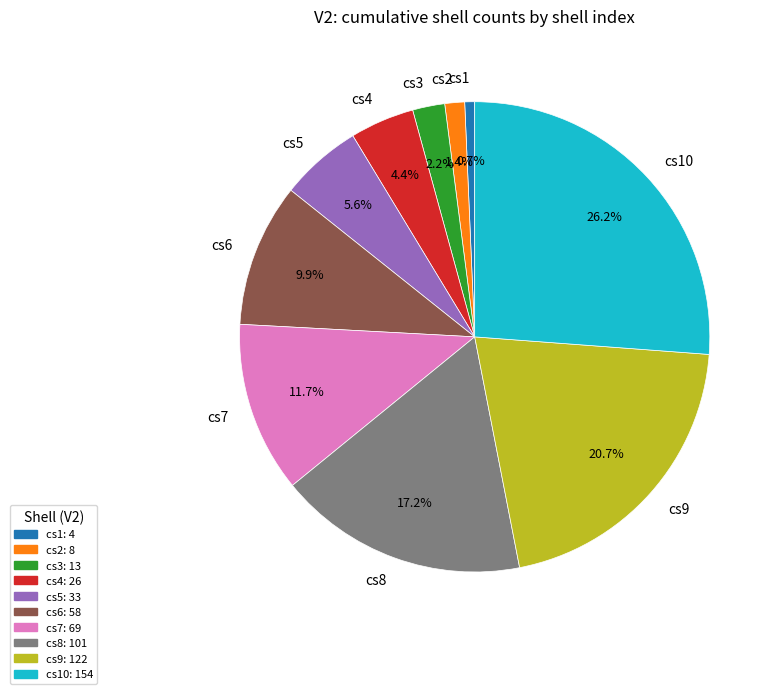

Does any single category account for the majority?

No